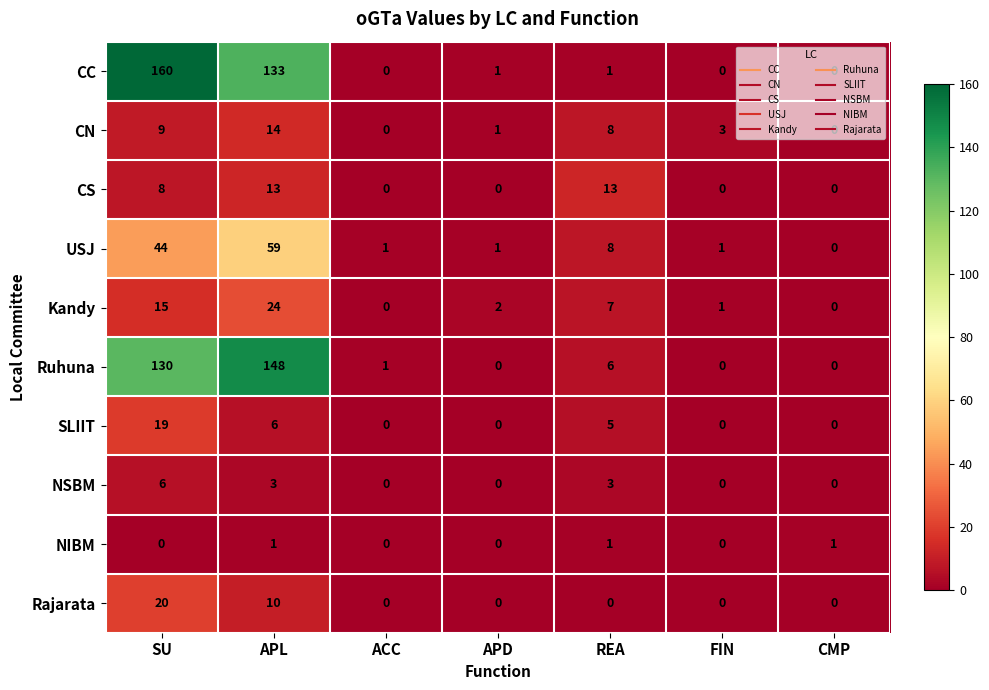

How many values in the CC series are below 1?

3